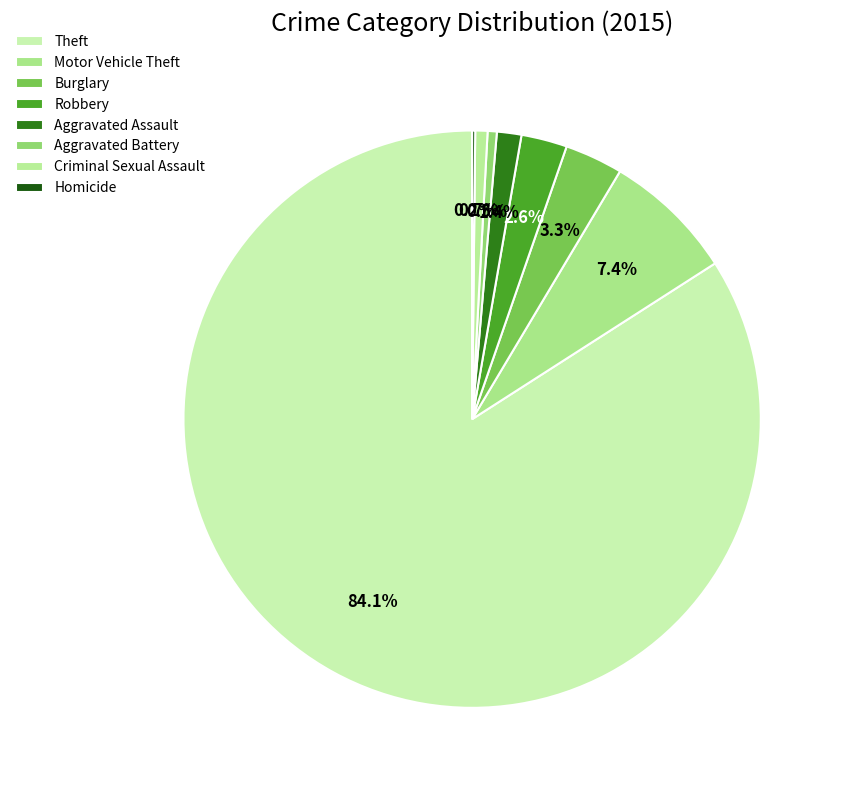

What is the change in value from Robbery to Criminal Sexual Assault?

-11